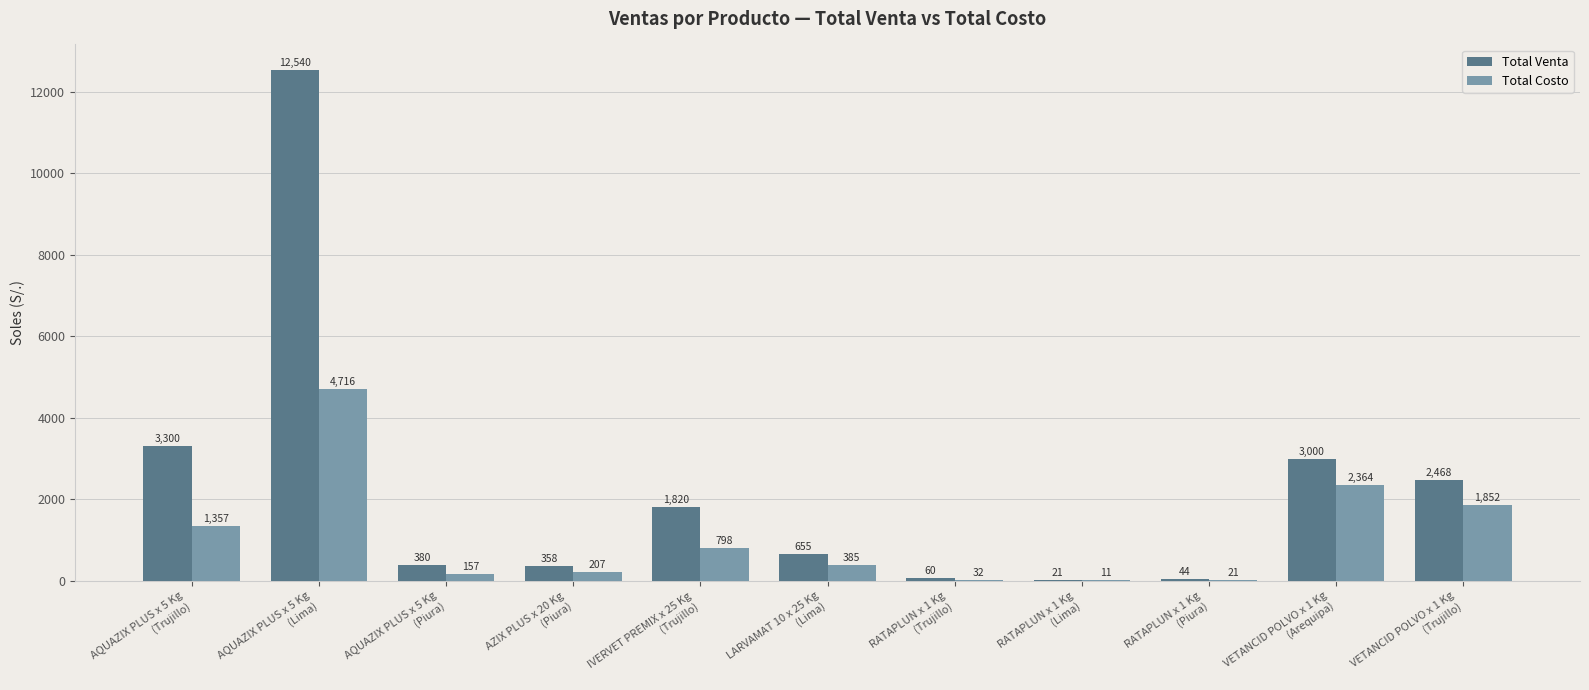

Which series has the largest total across all categories?

Total Venta